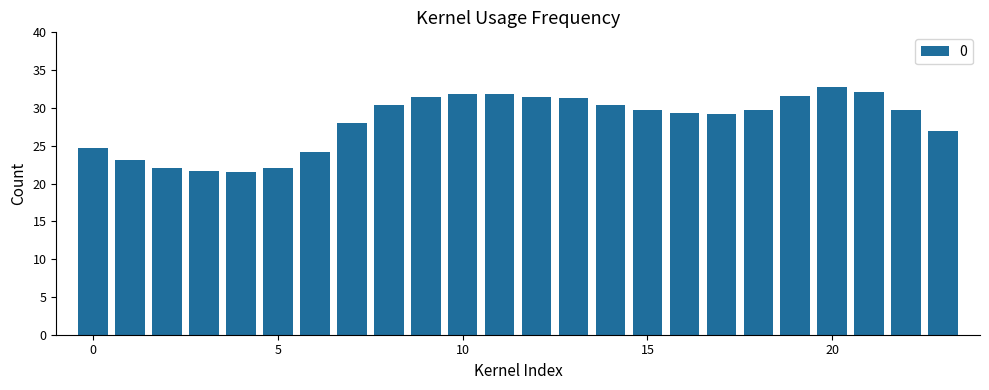

What is the smallest value displayed?

21.5